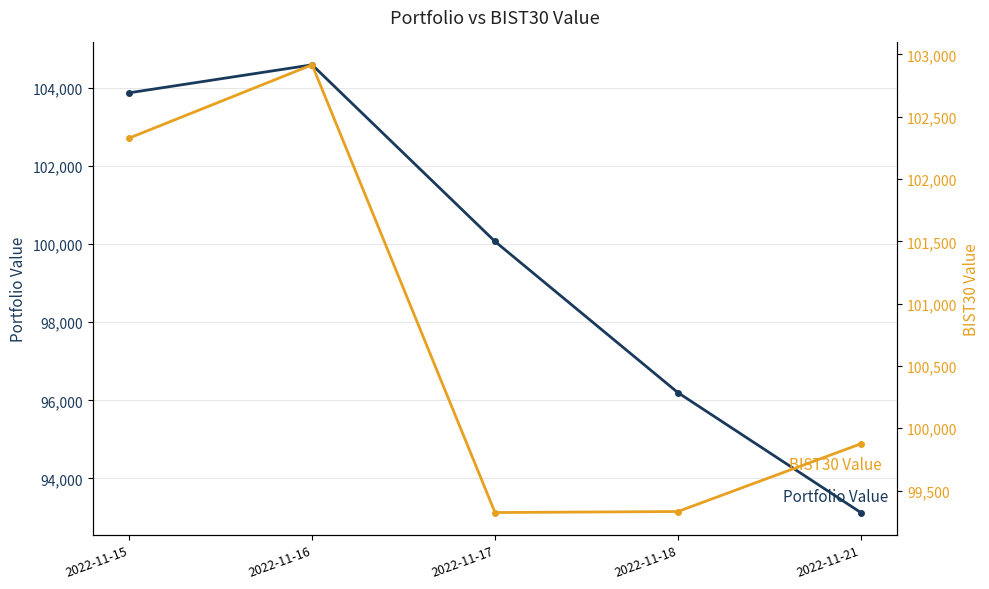

Which series has the widest spread of values?

Portfolio Value